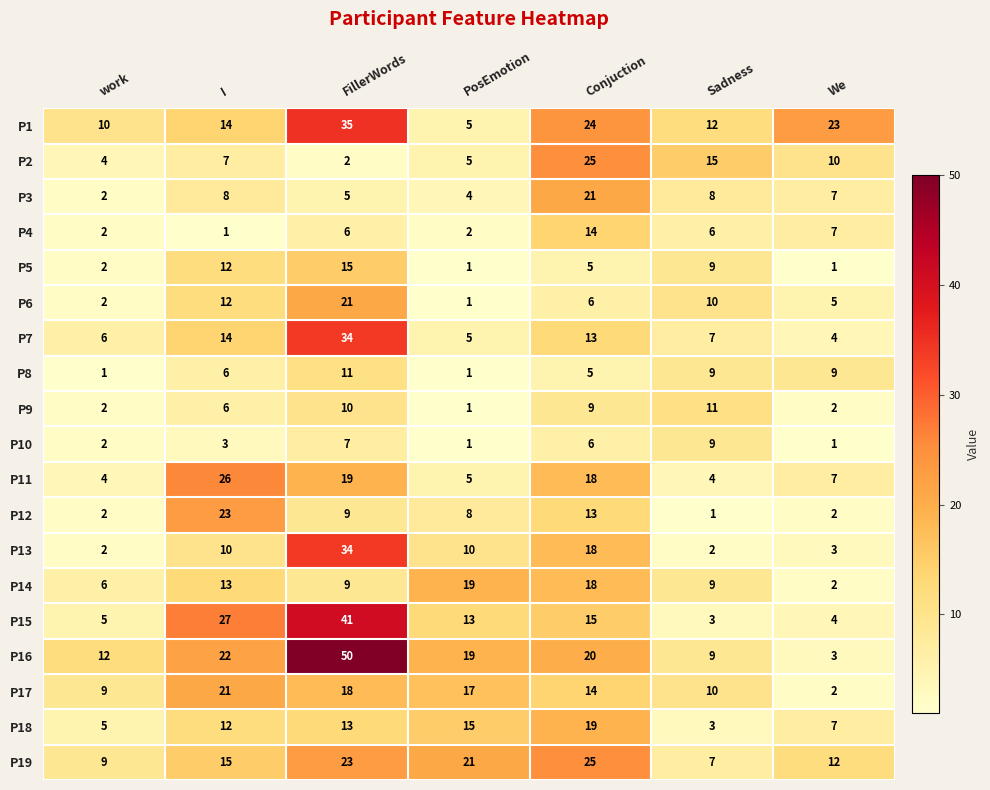

How many distinct data groups are displayed?

19